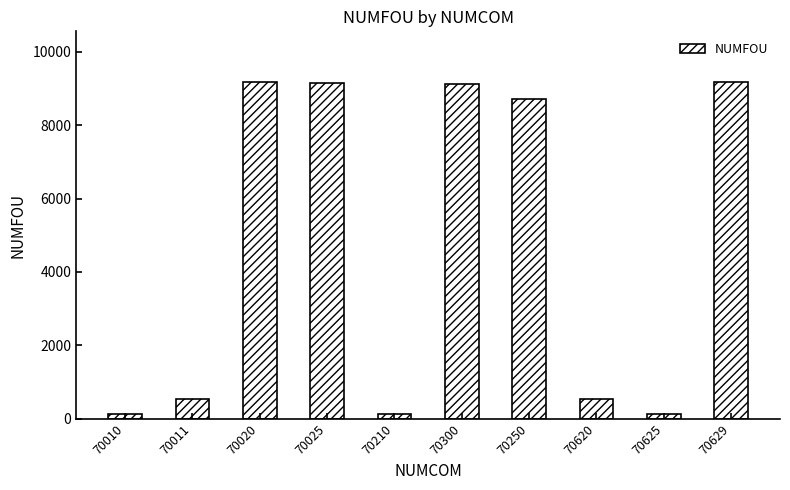

Where does the data first go above 8700?

70020